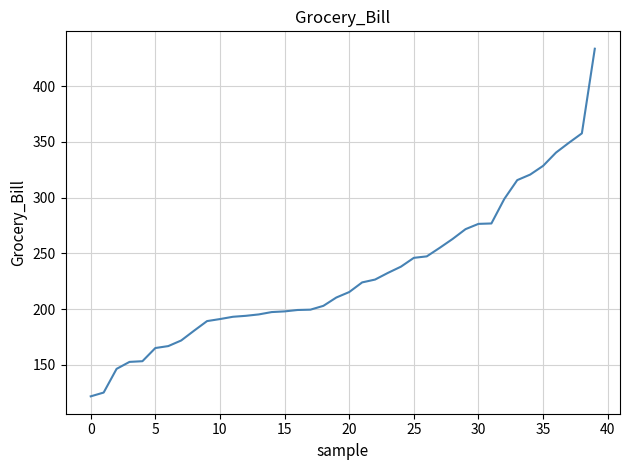

What is the smallest value displayed?

121.7